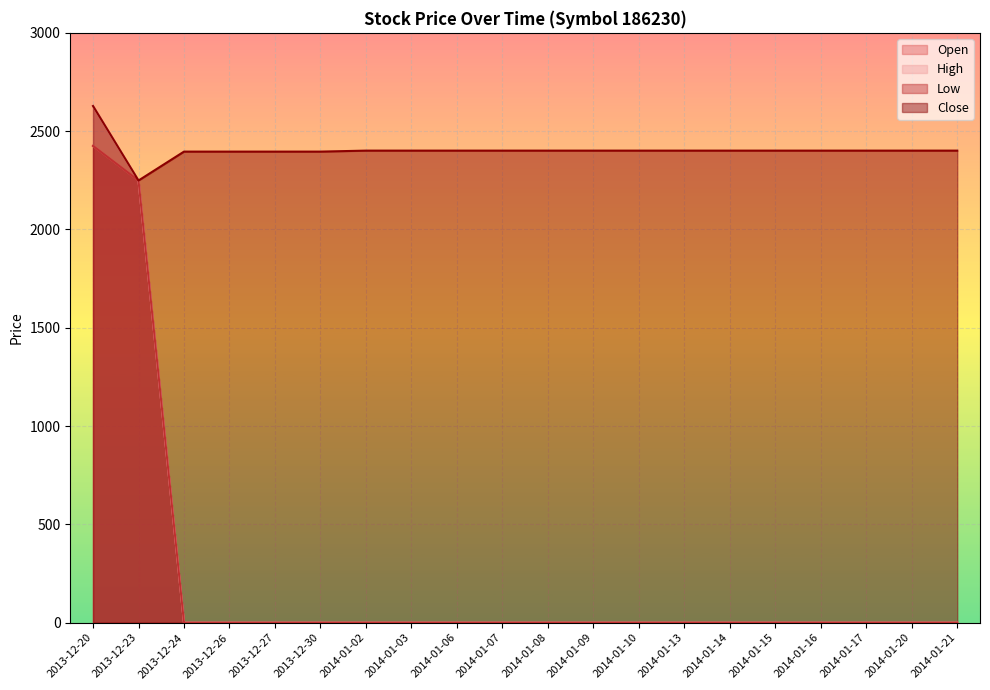

What is the greatest value displayed?

2628